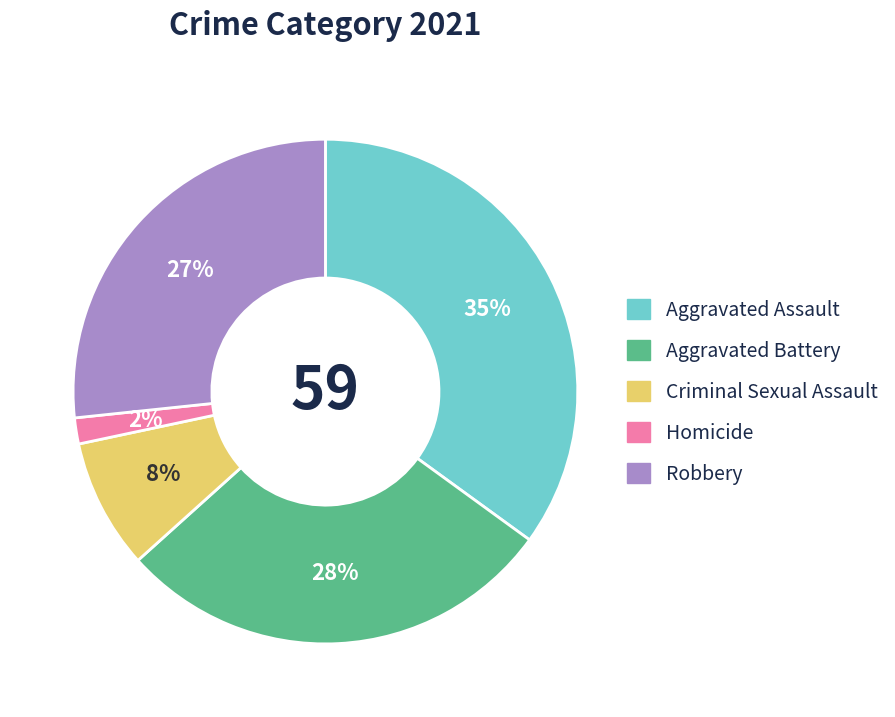

To the nearest percent, what portion does Homicide represent?

2%